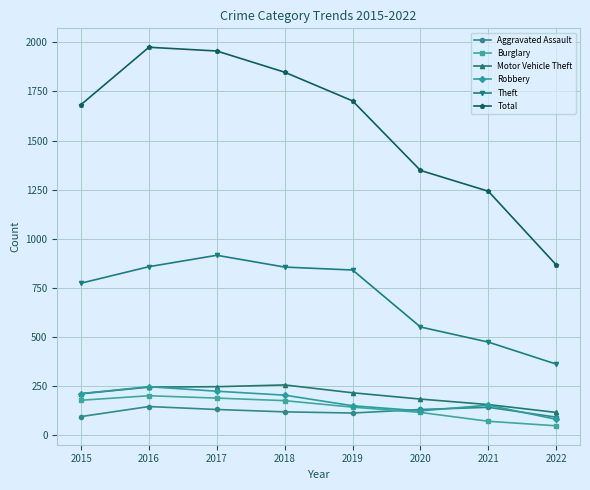

Is the value of Aggravated Assault at 2017 greater than the value of Robbery at 2016?

No